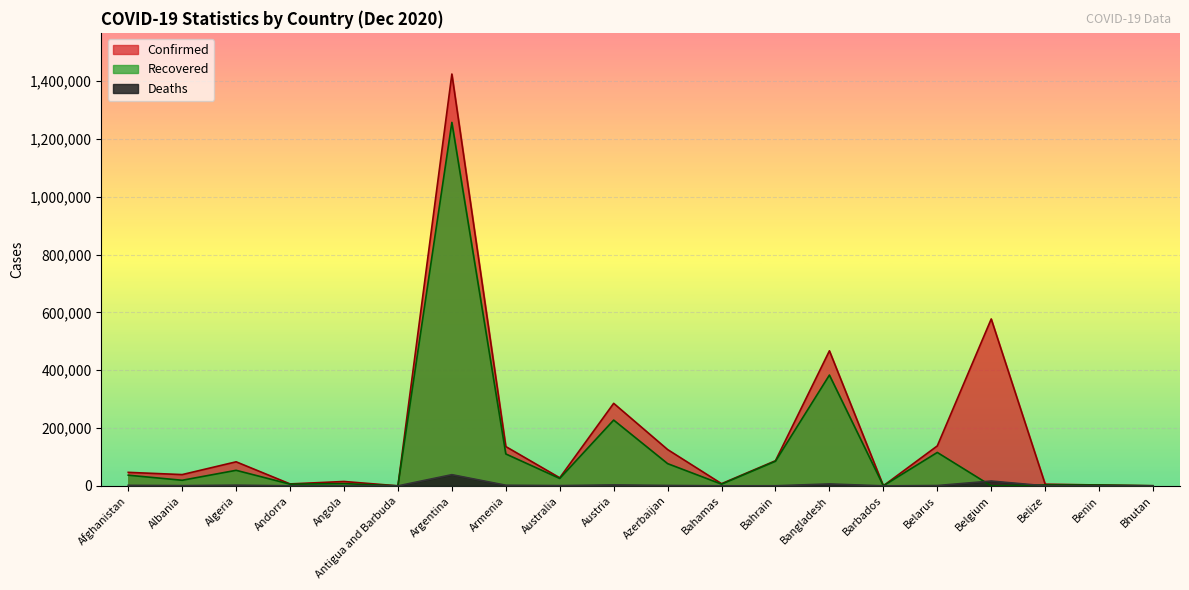

Which label corresponds to the smallest value in the chart?

Belgium